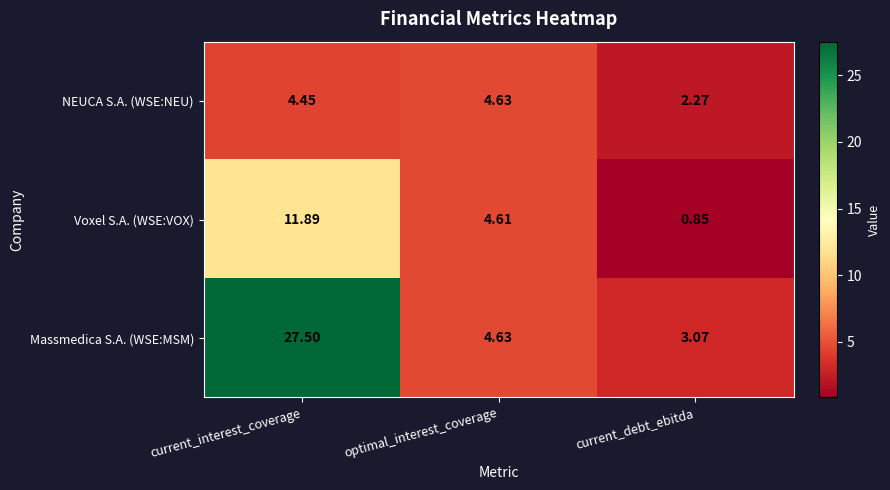

At which category is the sum across all series the highest?

current_interest_coverage